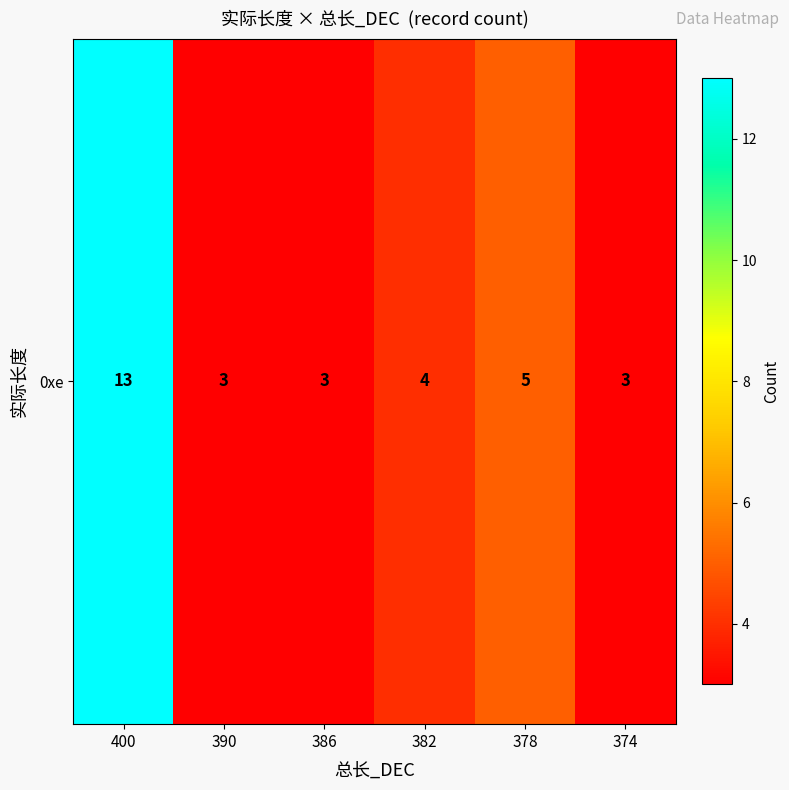

What is the sum of the values at 374 and 378?

8